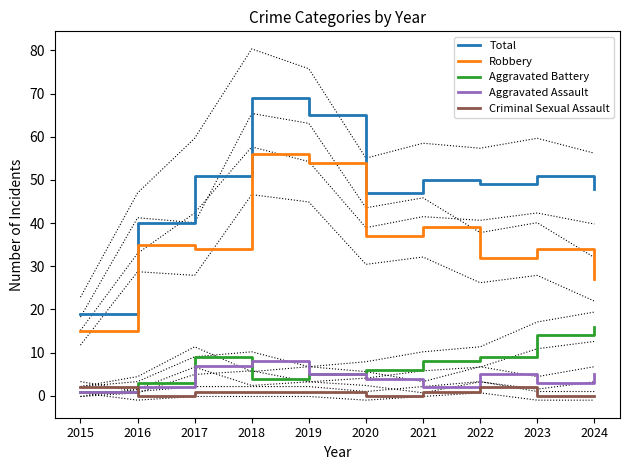

Which series changed the most between 2015 and 2023?

Total